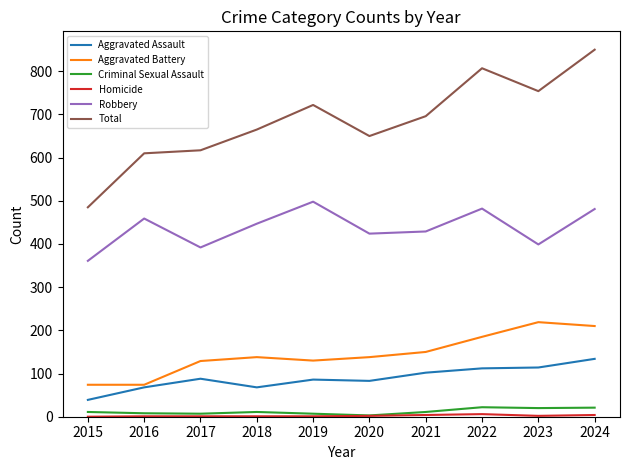

Is it true that Aggravated Assault equals 83 at 2020?

True